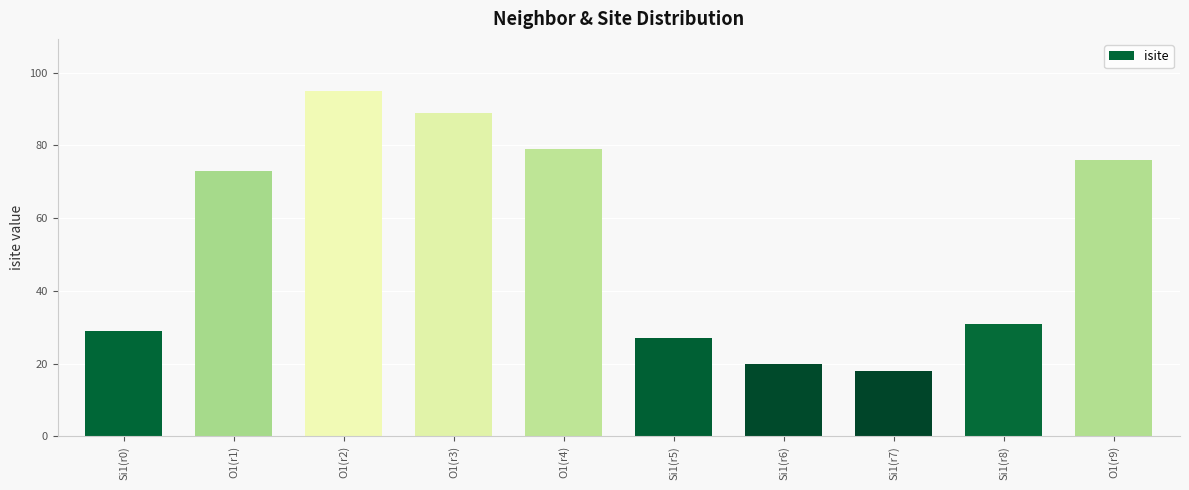

At which label is the value closest to 56?

O1(r1)